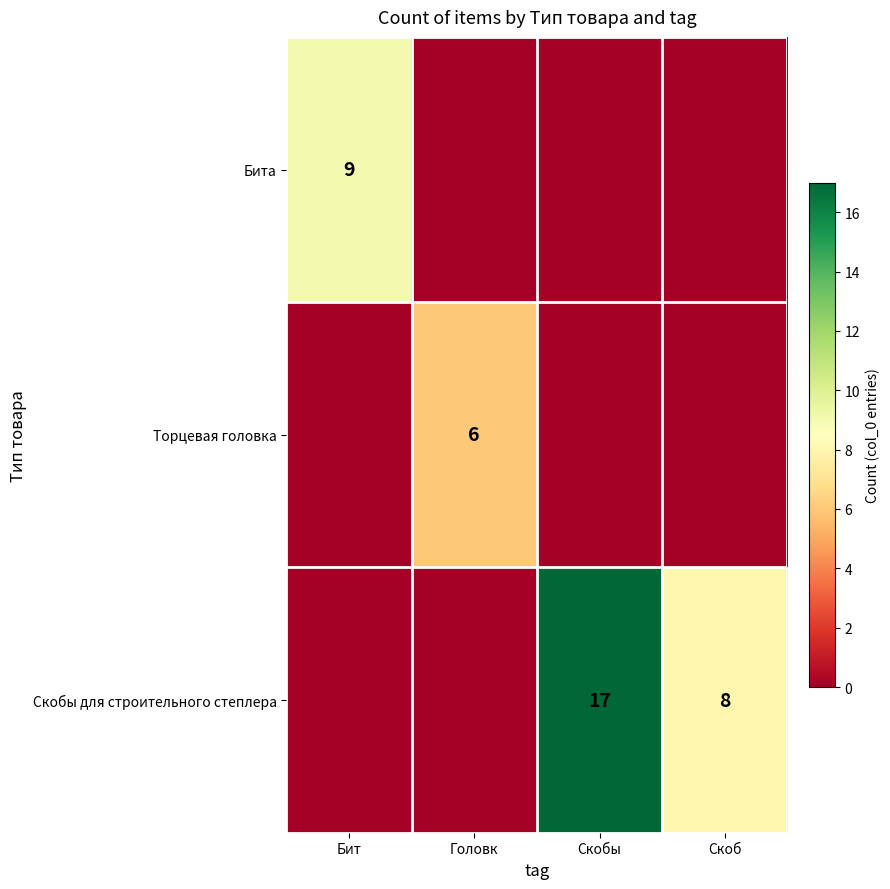

What is the spread (max minus min) of values at Скобы?

17